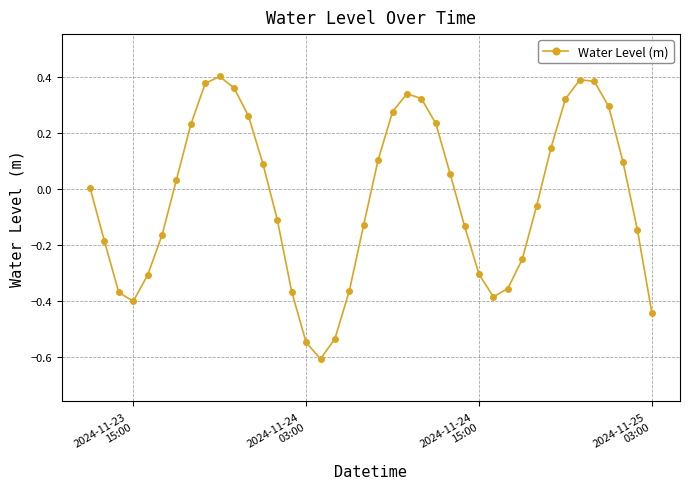

What is the minimum value shown in the chart?

-0.6